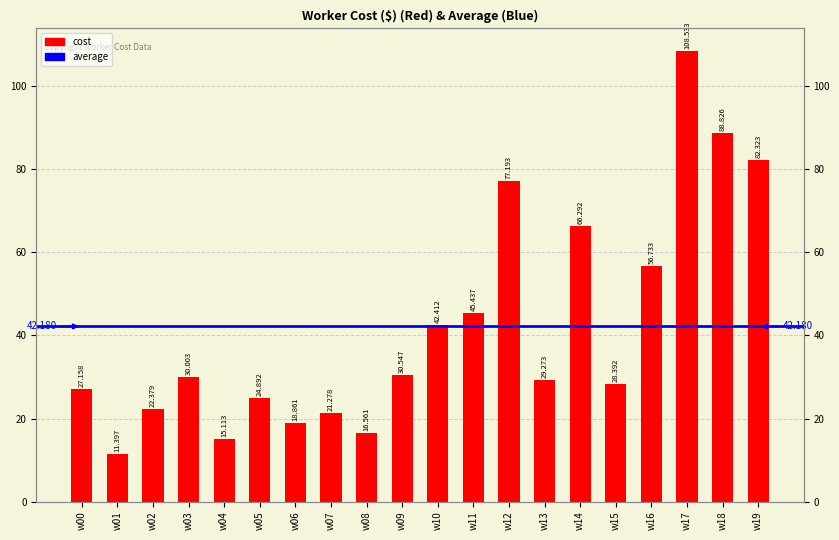

Does the chart contain stacked bars?

No